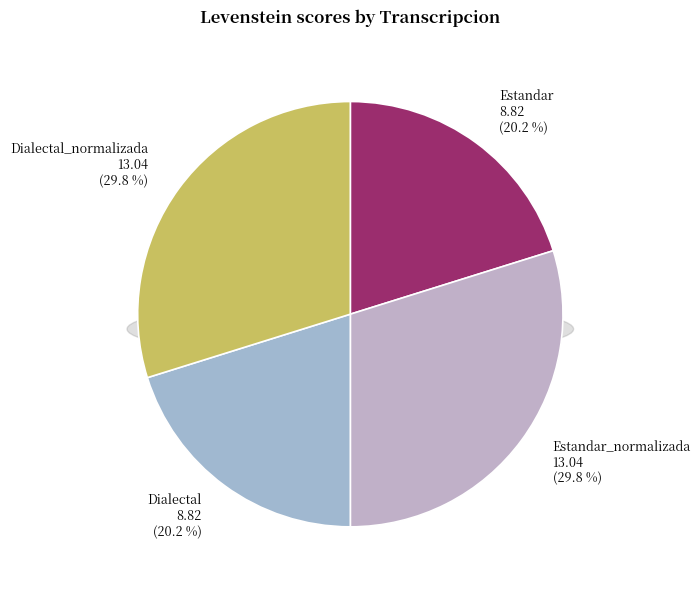

How much of the chart is everything except Dialectal_normalizada?

70.2%